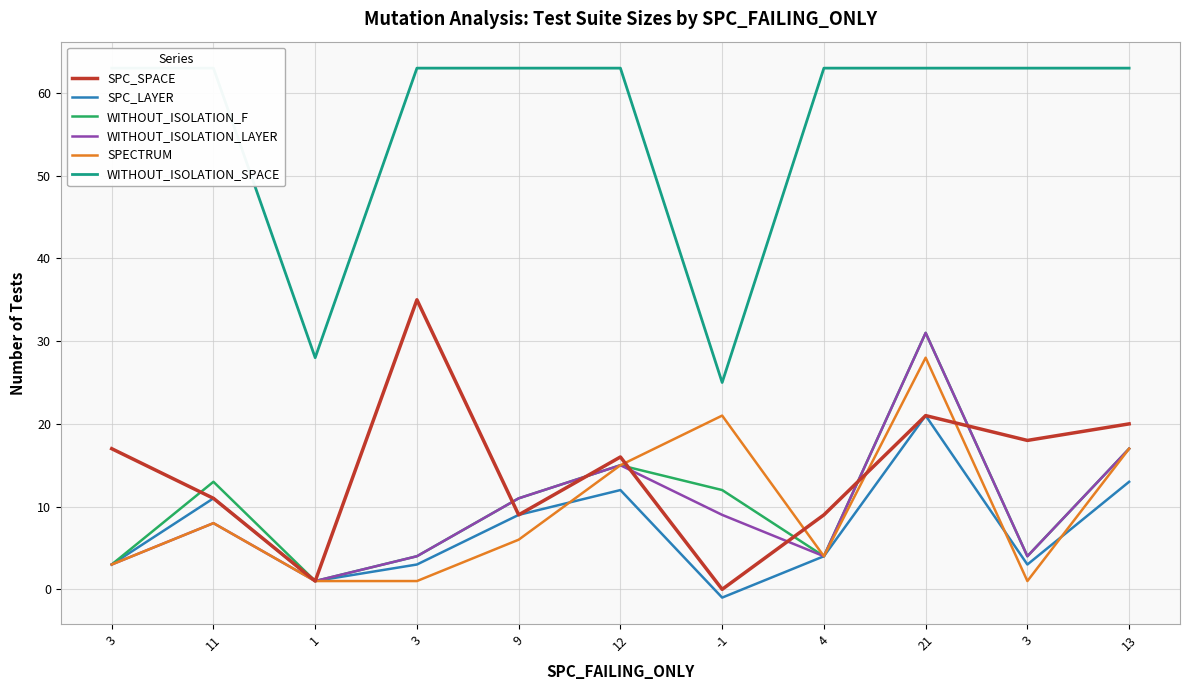

How many data points in WITHOUT_ISOLATION_LAYER are less than 8?

5